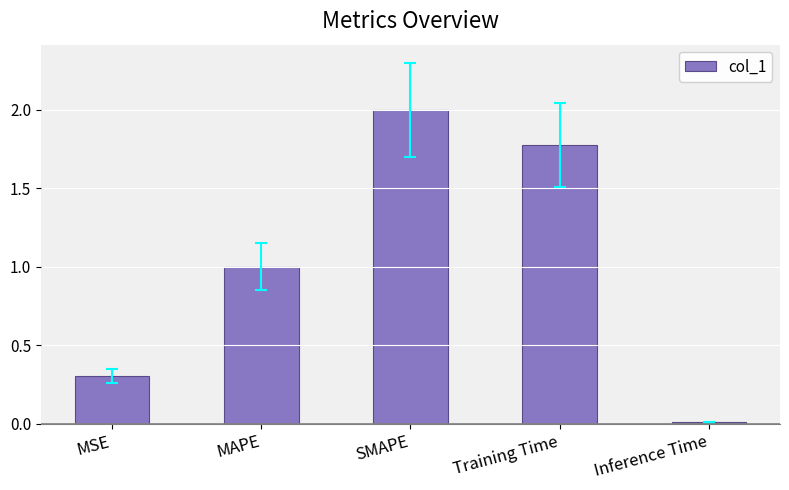

How many series are shown in this chart?

1